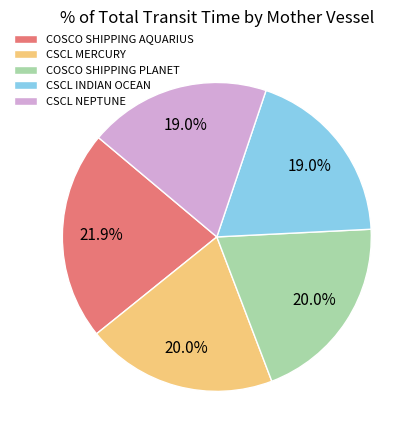

To the nearest percent, what percentage of the pie is COSCO SHIPPING AQUARIUS?

22%